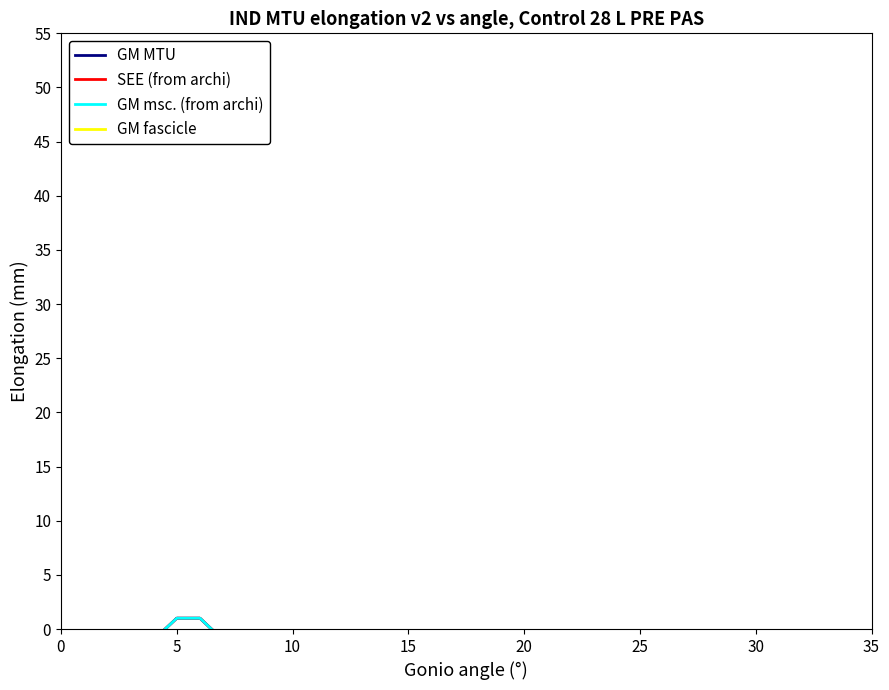

At how many categories does at least one series exceed 0?

2